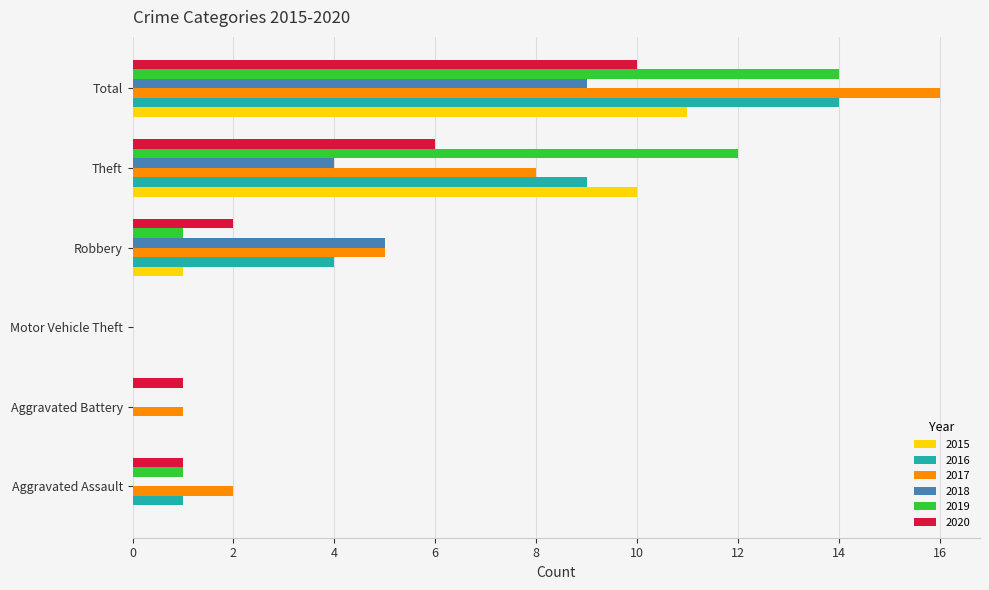

What is the total value across all series at Total?

74